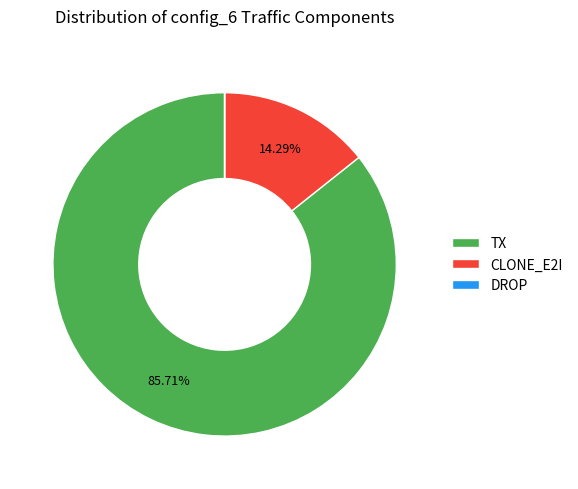

Does any single category account for the majority?

Yes